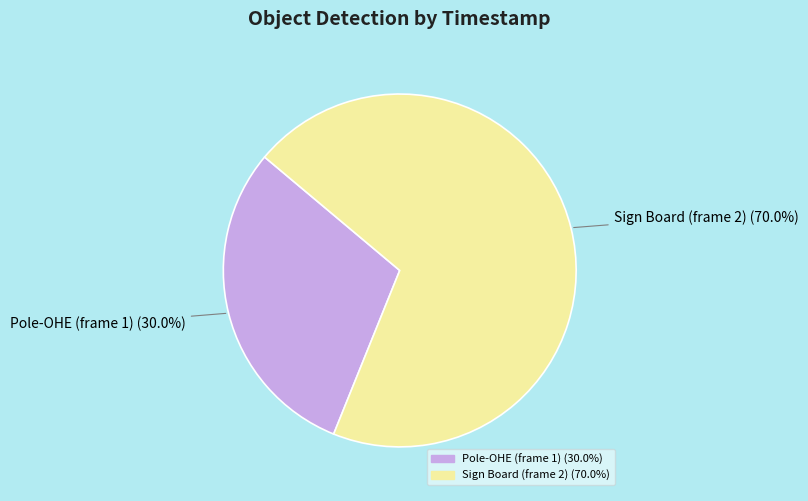

Rank the categories by value from highest to lowest.

Sign Board (frame 2), Pole-OHE (frame 1)